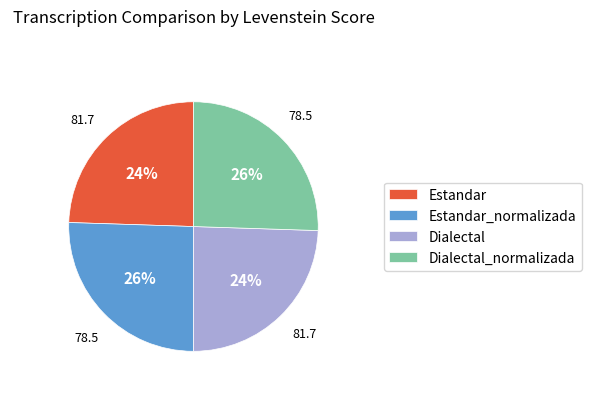

Is there any slice that represents more than half of the pie?

No